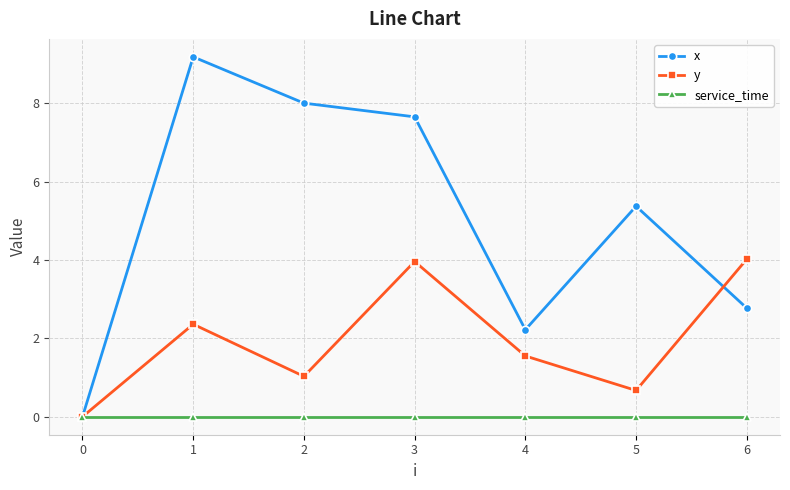

What is the difference between the highest and lowest values at 4?

2.2